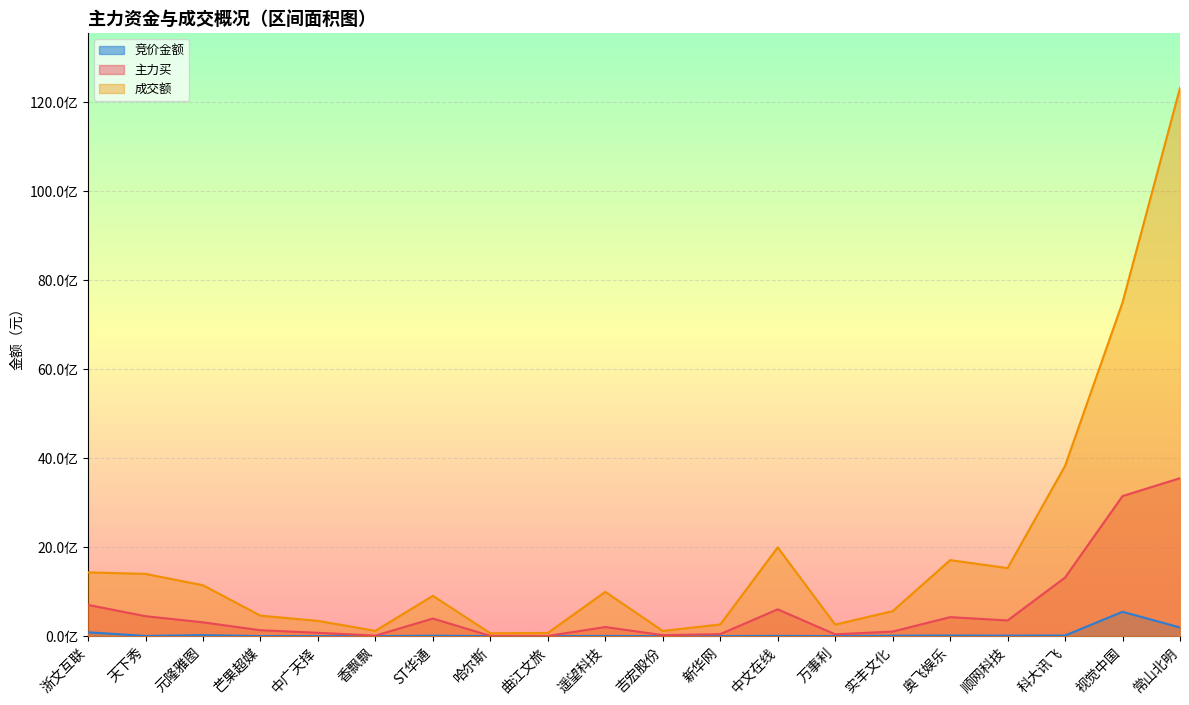

At how many categories does at least one series exceed 9607838462?

1